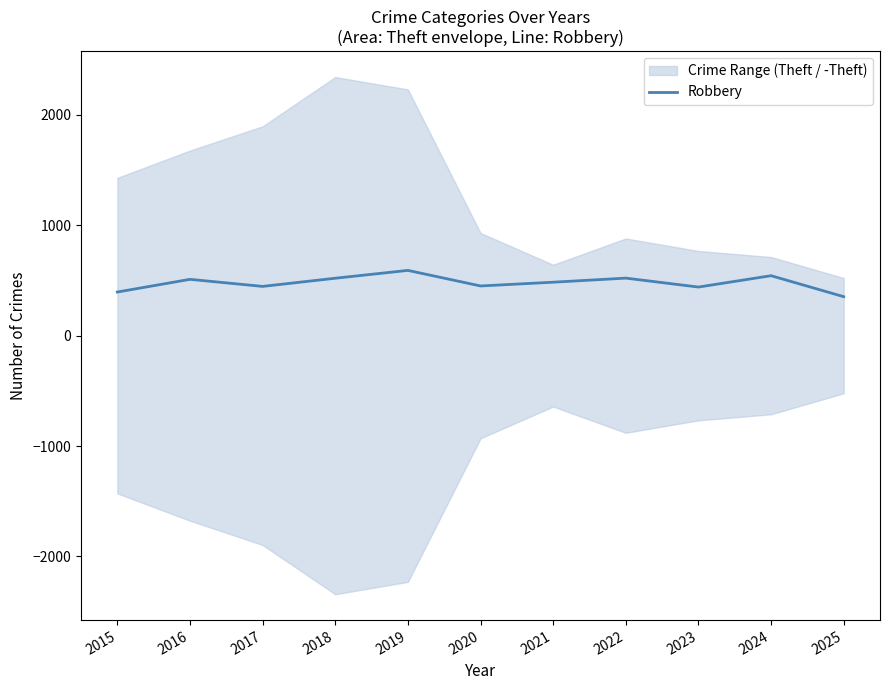

What is the ratio of the value at 2017 to the value at 2025?

1.3